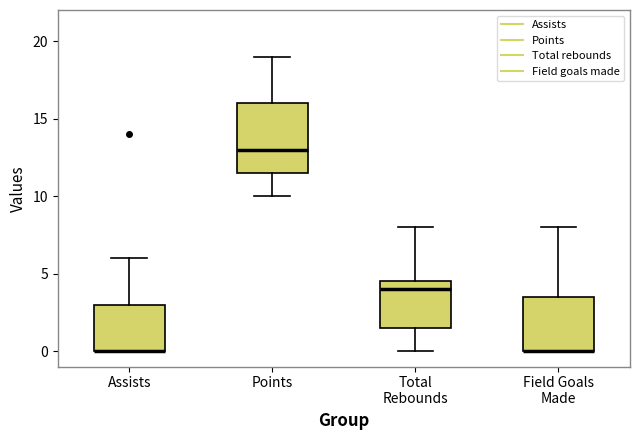

Which box is the tallest, from its lower edge to its upper edge?

Points